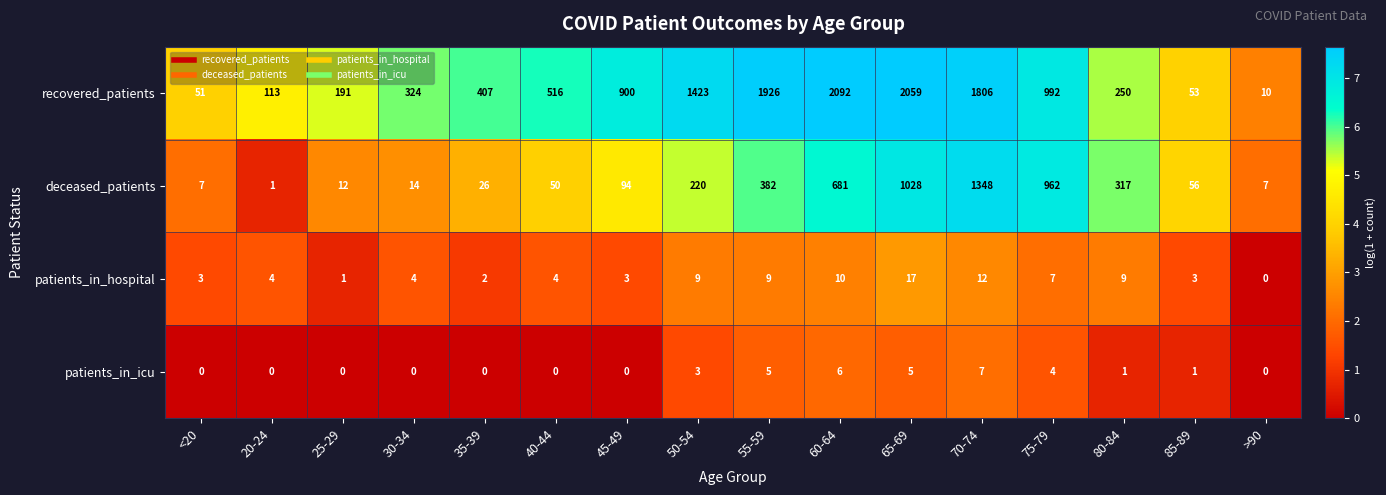

Which series changed the most between 35-39 and 70-74?

recovered_patients